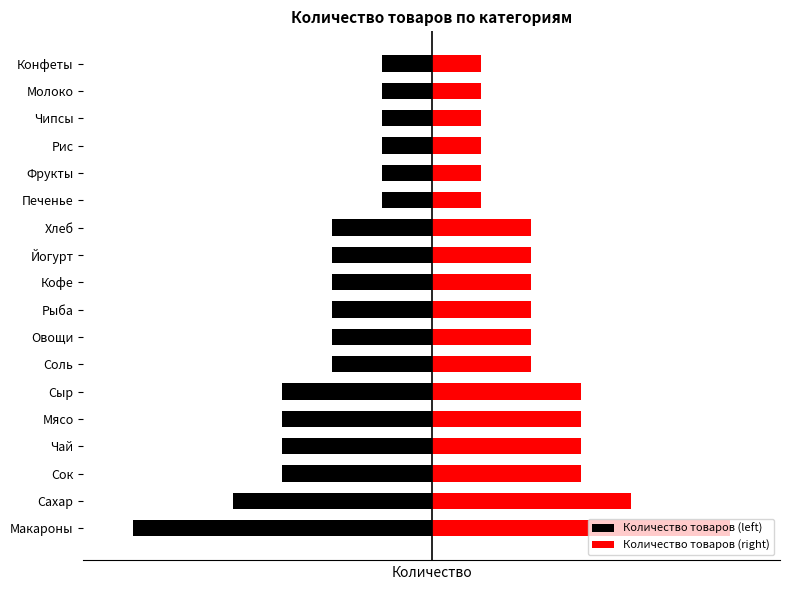

What is the smallest value displayed?

-3.0